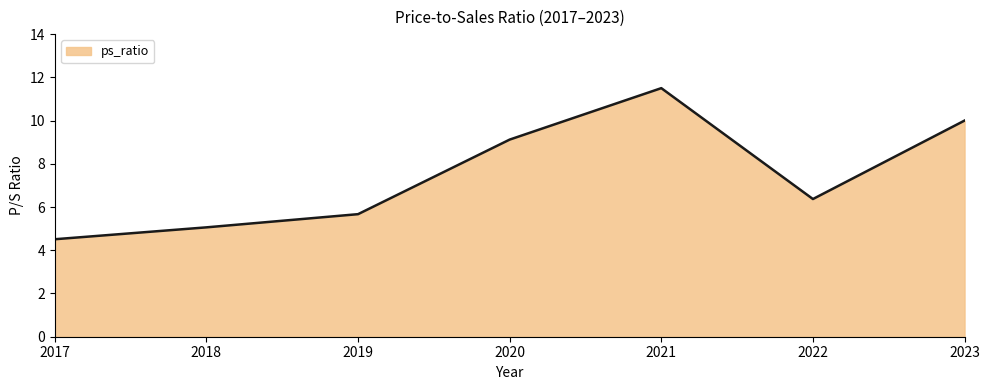

How many categories are shown in the chart?

7